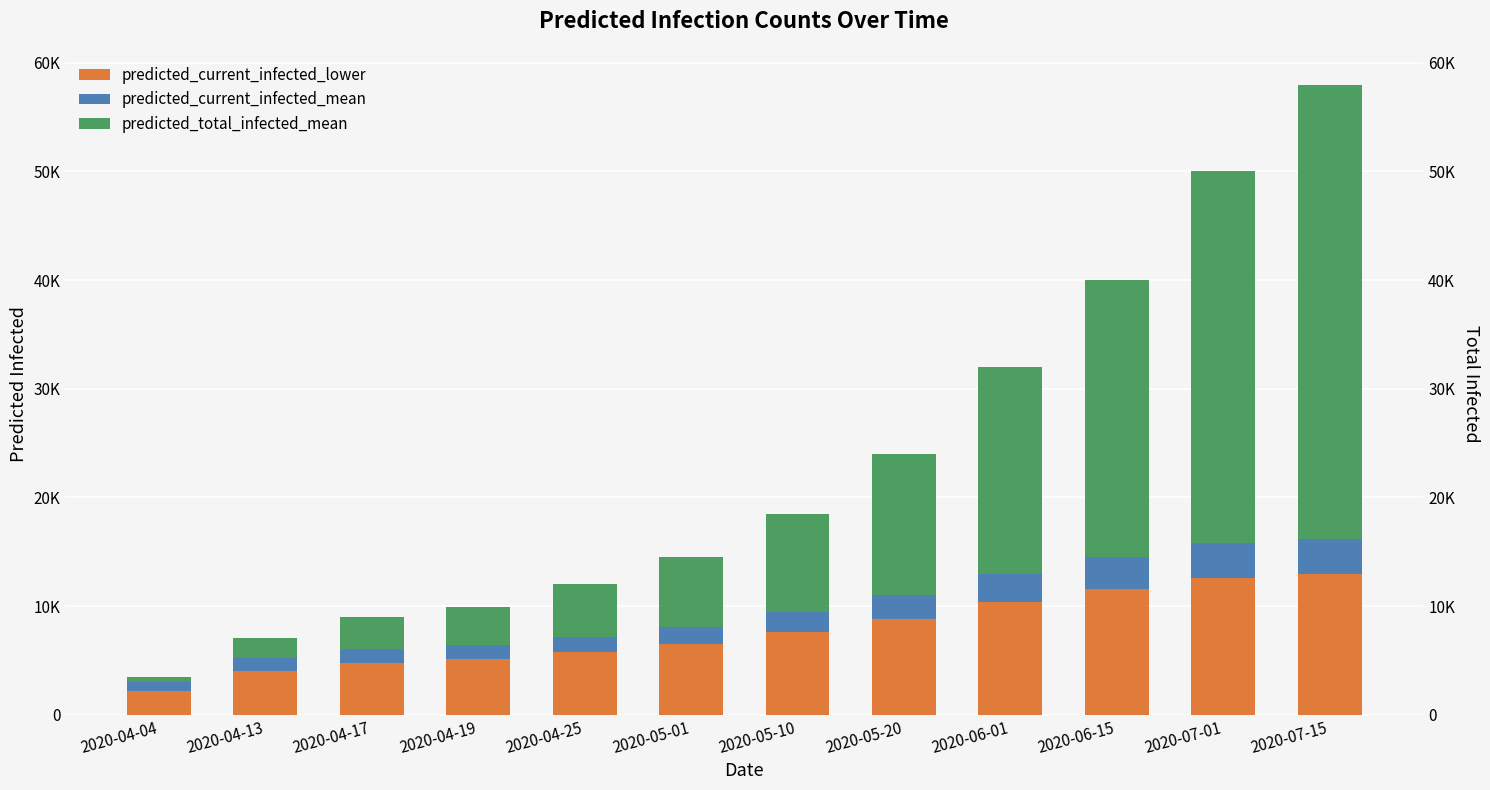

What position from the left is 2020-04-25?

5